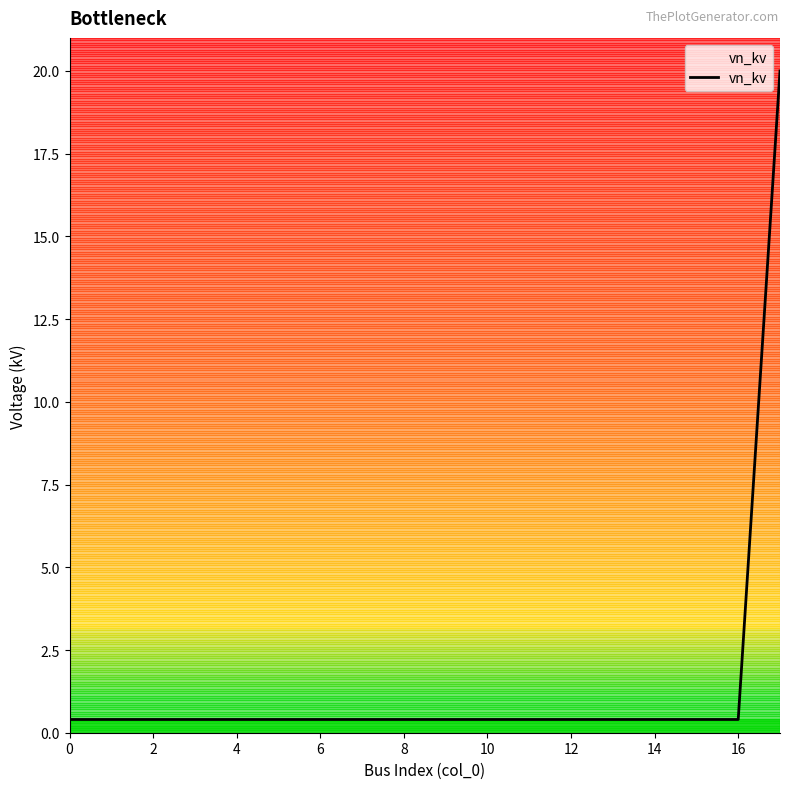

What is the greatest value displayed?

20.0